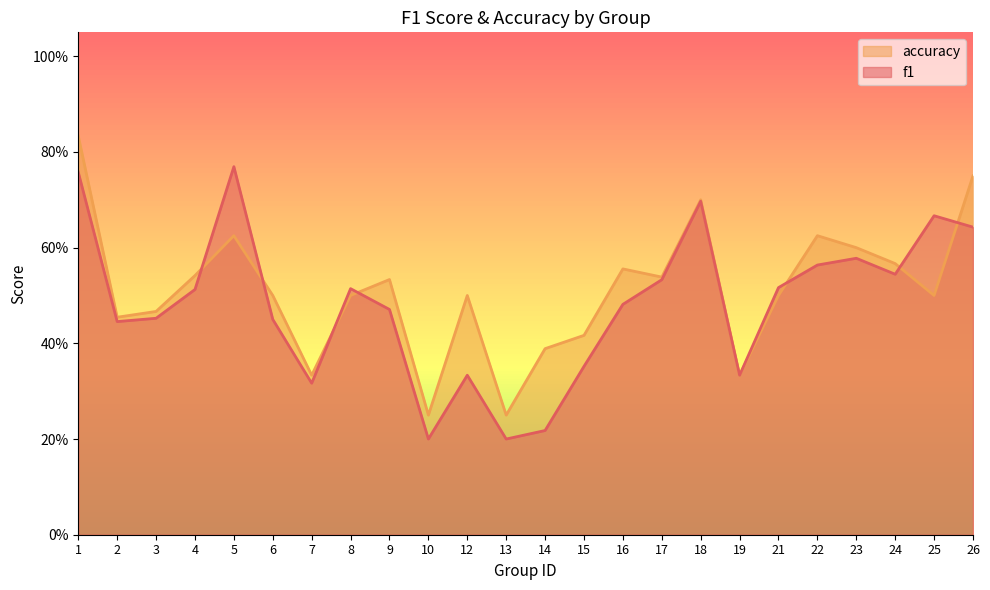

Where is the first local minimum for accuracy?

2